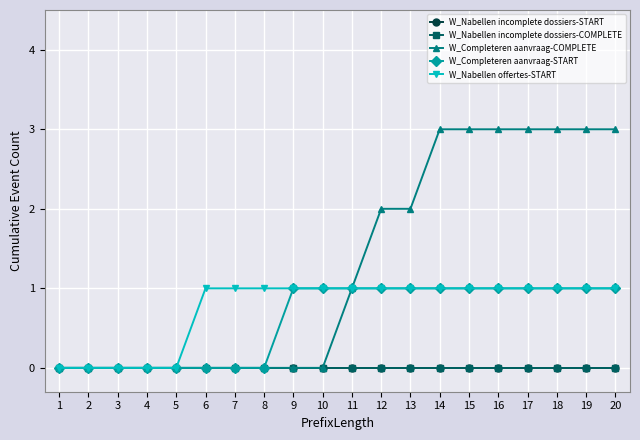

Does the chart have visible grid lines?

Yes